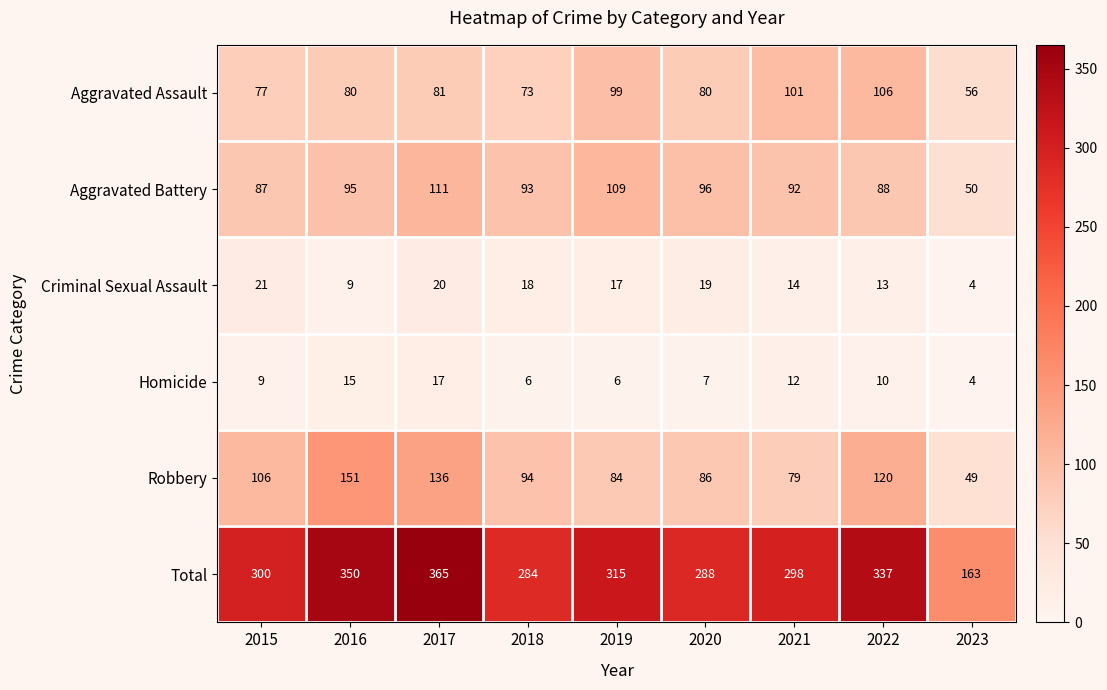

What is the maximum value for Criminal Sexual Assault?

21